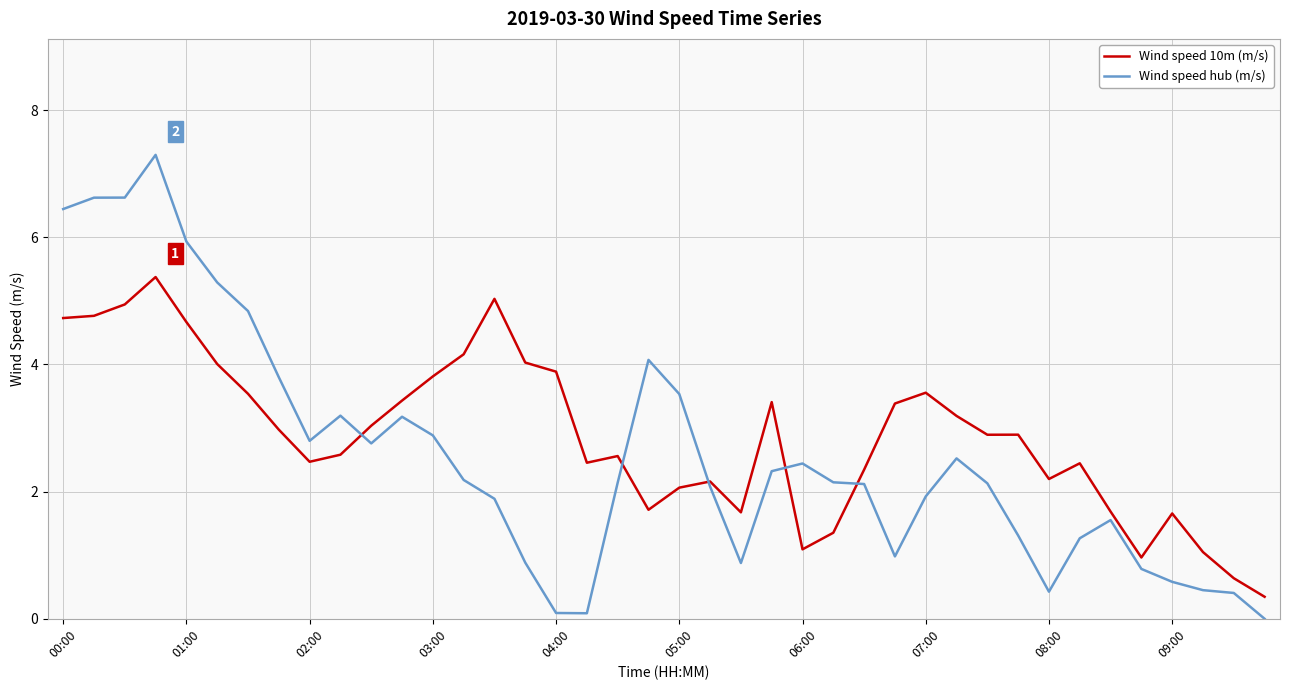

Rank the series by their maximum value, from lowest to highest.

Wind speed 10m (m/s), Wind speed hub (m/s)